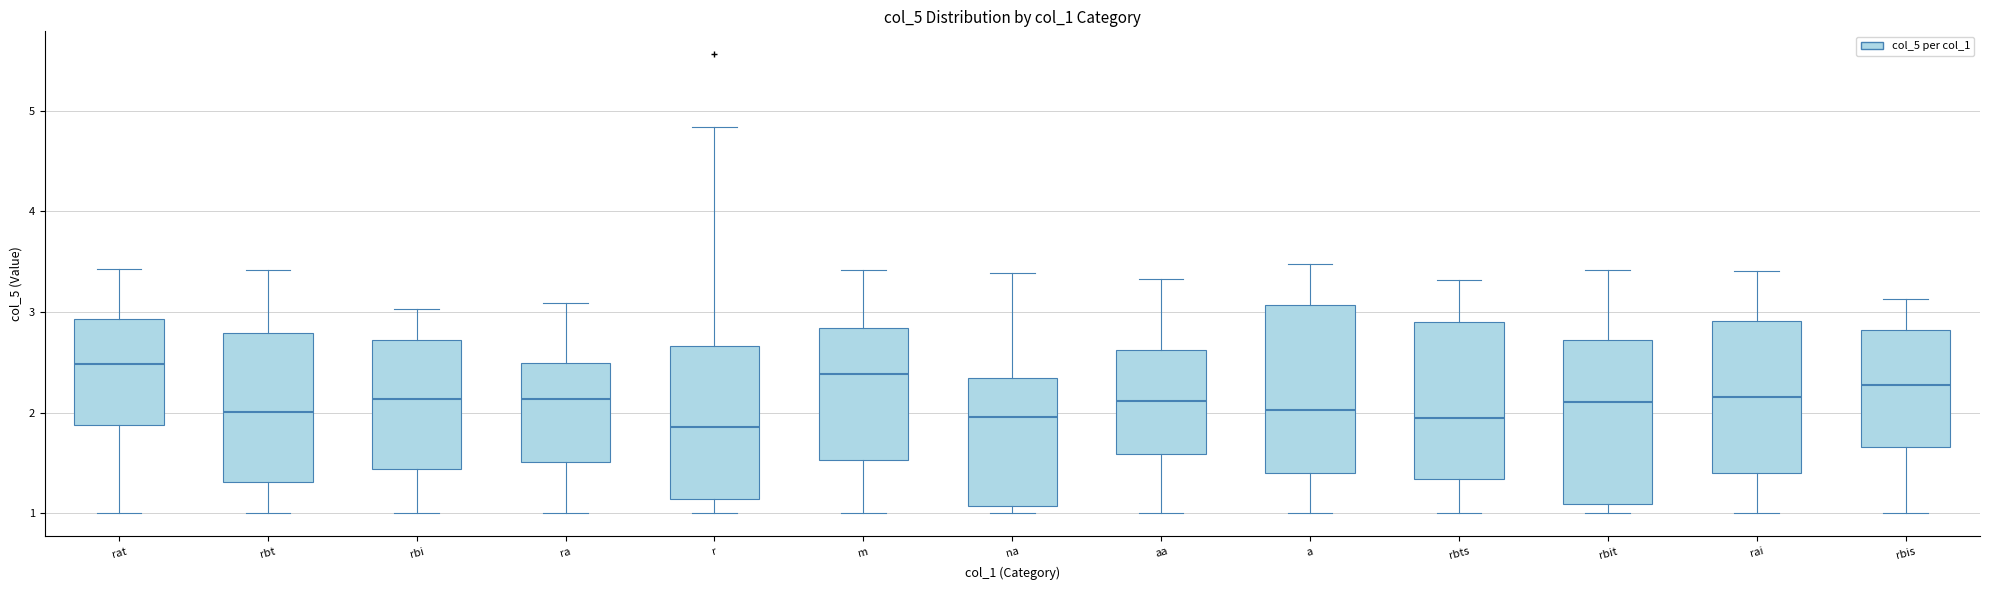

Reading left to right, transcribe this box plot: for each box, give where its median line is, the range the box spans, and where its two whiskers end, as read against the y-axis. The values are not printed on the chart, so give them approximately, as read against the axis.

rat: median 2.5, box 1.9 to 2.9, whiskers 1.0 to 3.4
rbt: median 2.0, box 1.3 to 2.8, whiskers 1.0 to 3.4
rbi: median 2.1, box 1.4 to 2.7, whiskers 1.0 to 3.0
ra: median 2.1, box 1.5 to 2.5, whiskers 1.0 to 3.1
r: median 1.9, box 1.1 to 2.7, whiskers 1.0 to 4.8
m: median 2.4, box 1.5 to 2.8, whiskers 1.0 to 3.4
na: median 2.0, box 1.1 to 2.3, whiskers 1.0 to 3.4
aa: median 2.1, box 1.6 to 2.6, whiskers 1.0 to 3.3
a: median 2.0, box 1.4 to 3.1, whiskers 1.0 to 3.5
rbts: median 1.9, box 1.3 to 2.9, whiskers 1.0 to 3.3
rbit: median 2.1, box 1.1 to 2.7, whiskers 1.0 to 3.4
rai: median 2.2, box 1.4 to 2.9, whiskers 1.0 to 3.4
rbis: median 2.3, box 1.7 to 2.8, whiskers 1.0 to 3.1